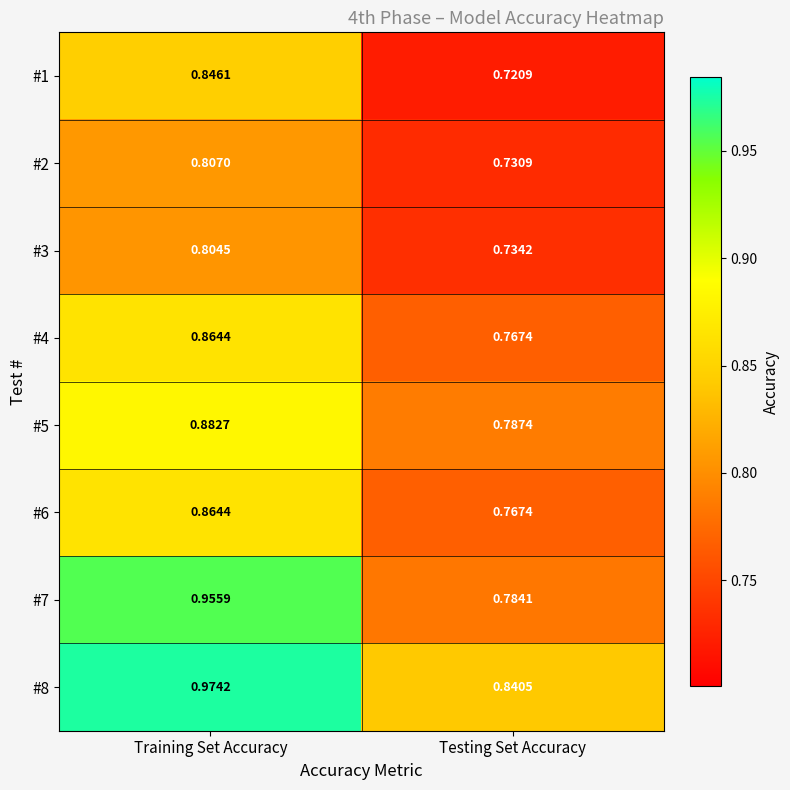

List the labels in order of #4 value, smallest first.

Testing Set Accuracy, Training Set Accuracy